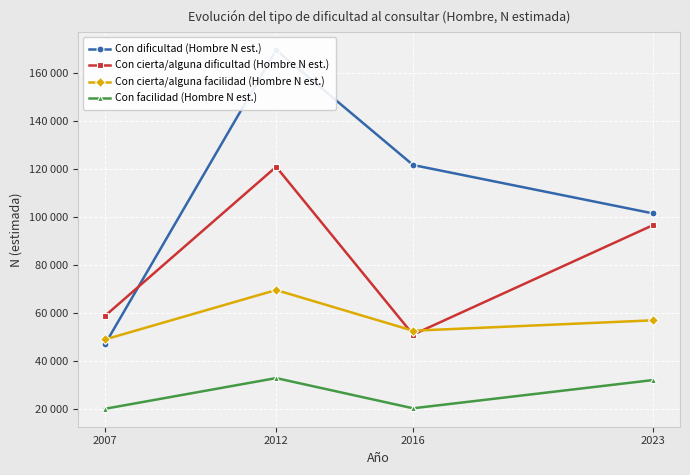

Rank the categories by Con cierta/alguna dificultad (Hombre N est.) value from lowest to highest.

2016, 2007, 2023, 2012